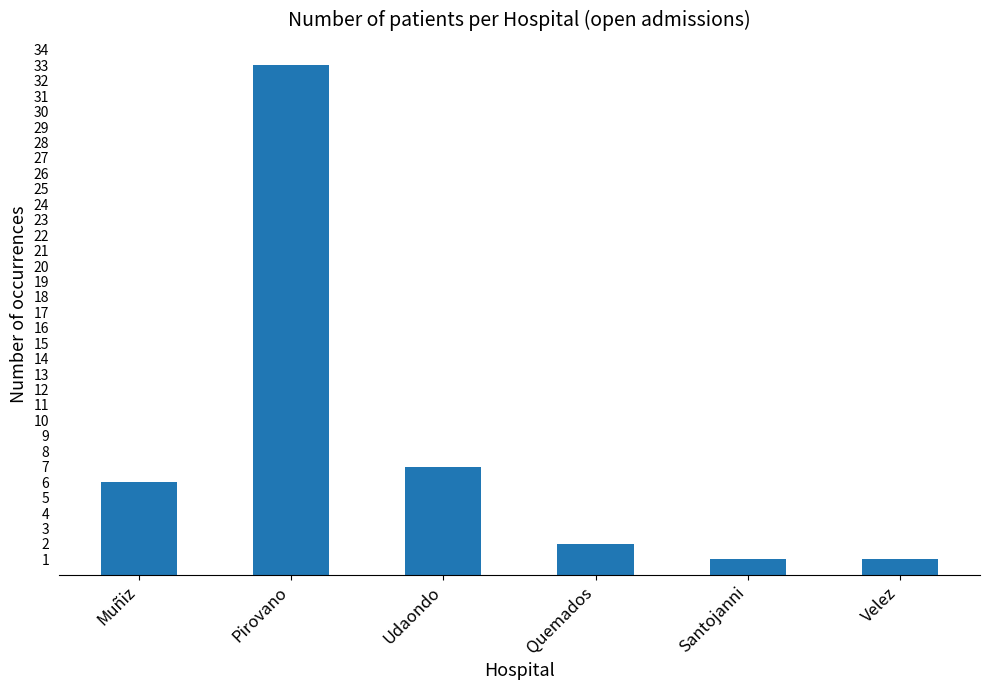

What is the change in value from Muñiz to Udaondo?

+1